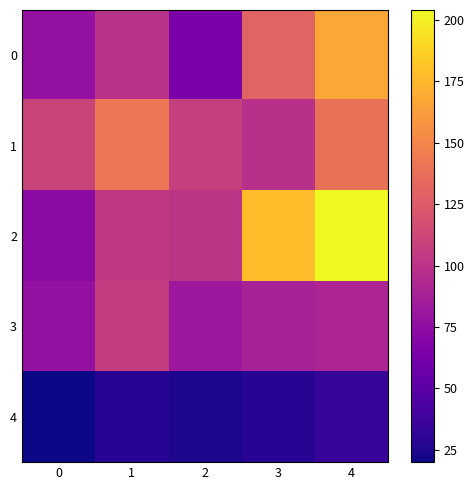

At which category is the sum across all series the highest?

4